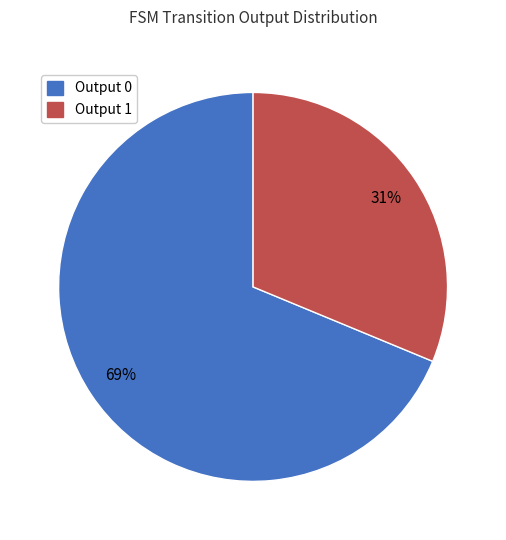

Between Output 0 and Output 1, which is larger?

Output 0